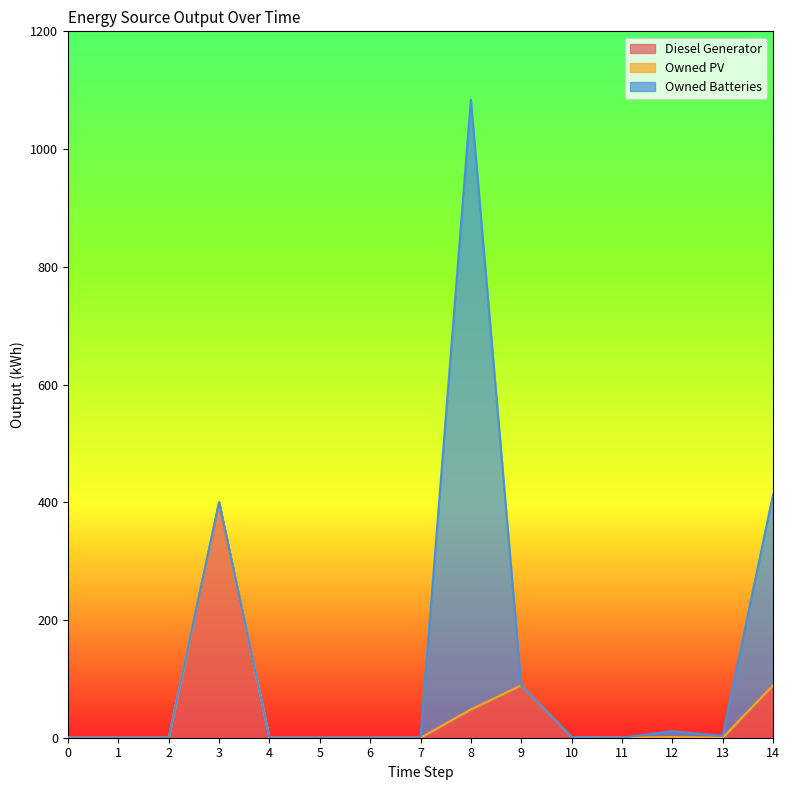

Which has a higher value, 14 or 6?

14